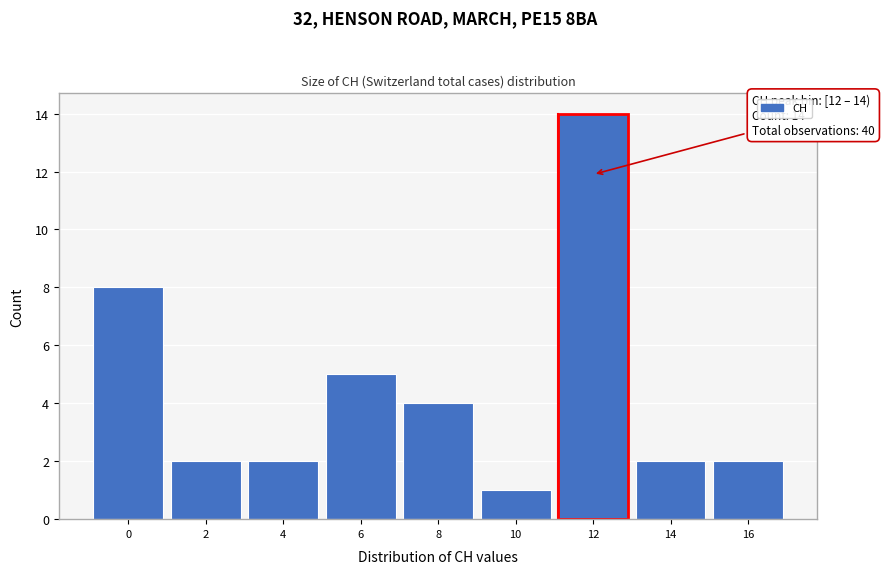

Reading left to right, extract all data points from this chart.

8	2	2	5	4	1	14	2	2